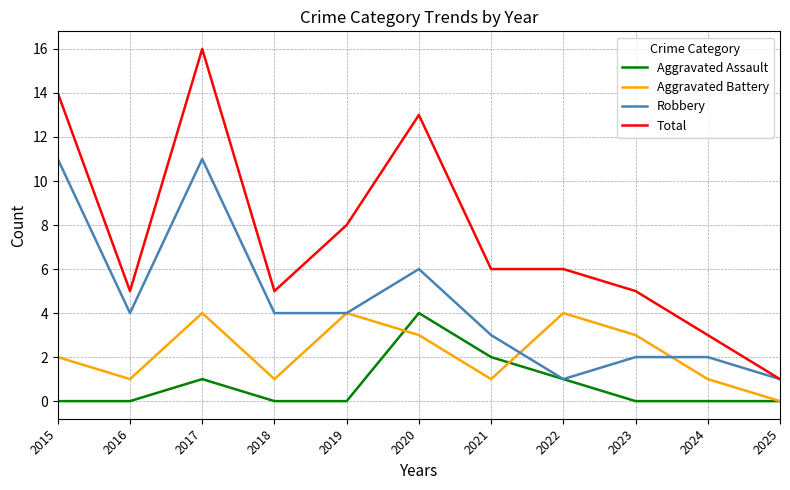

What are all the series names shown in the legend?

Aggravated Assault, Aggravated Battery, Robbery, Total